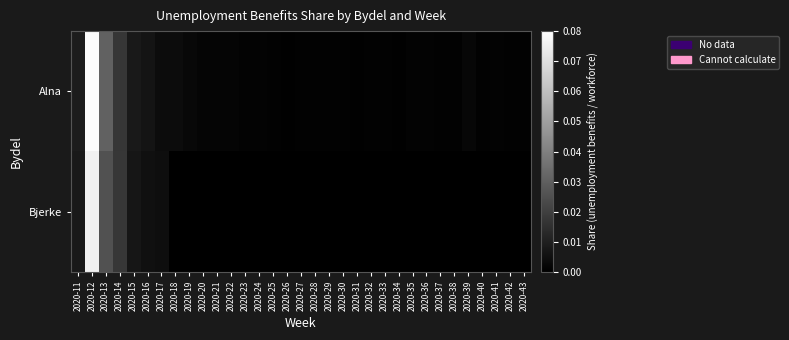

Rank the series by their maximum value, from lowest to highest.

Bjerke, Alna